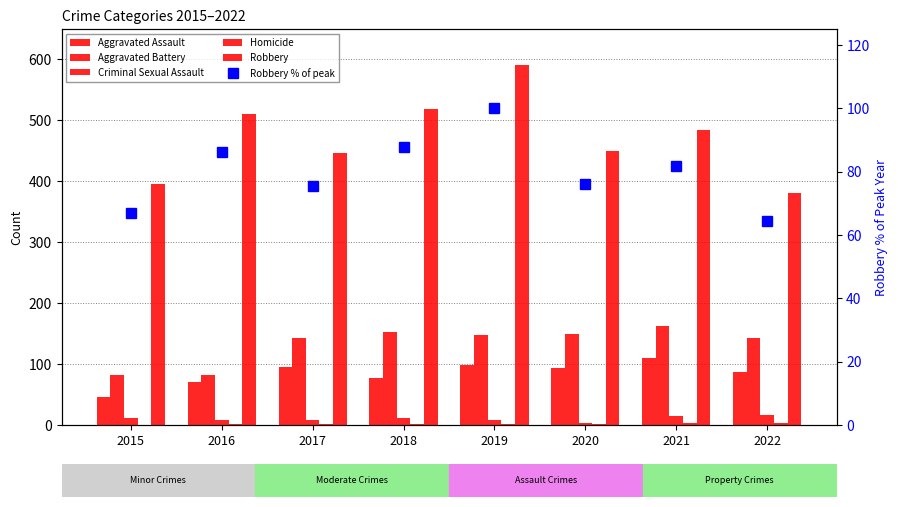

What are all the series names shown in the legend?

Aggravated Assault, Aggravated Battery, Criminal Sexual Assault, Homicide, Robbery, Robbery % of peak